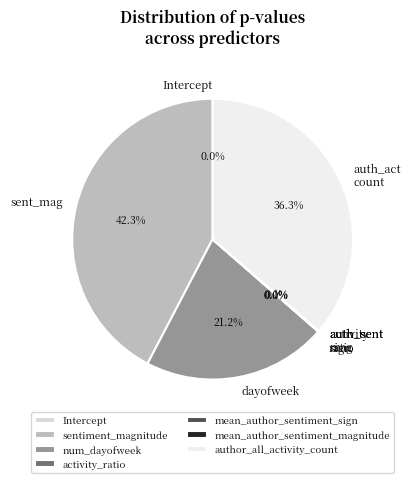

Is the sum of mean_author_sentiment_sign and author_all_activity_count greater than half?

No